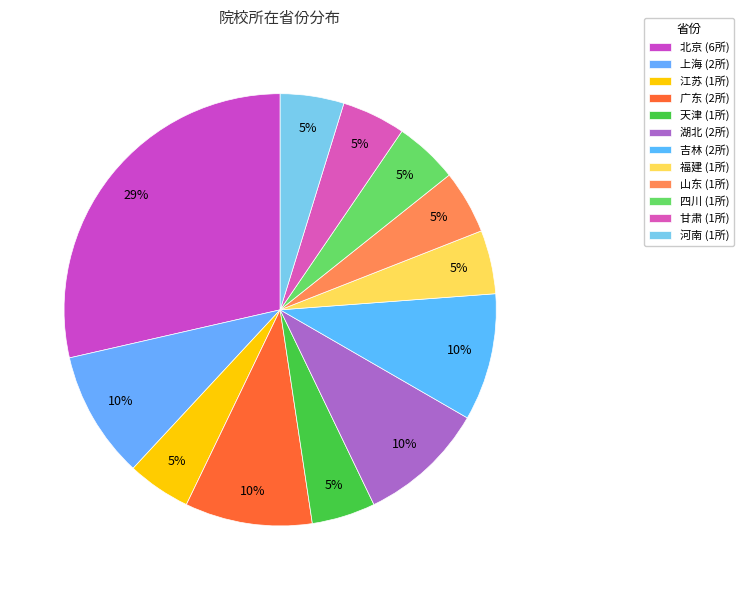

To the nearest percent, what is the combined percentage of 广东 and 北京?

38%